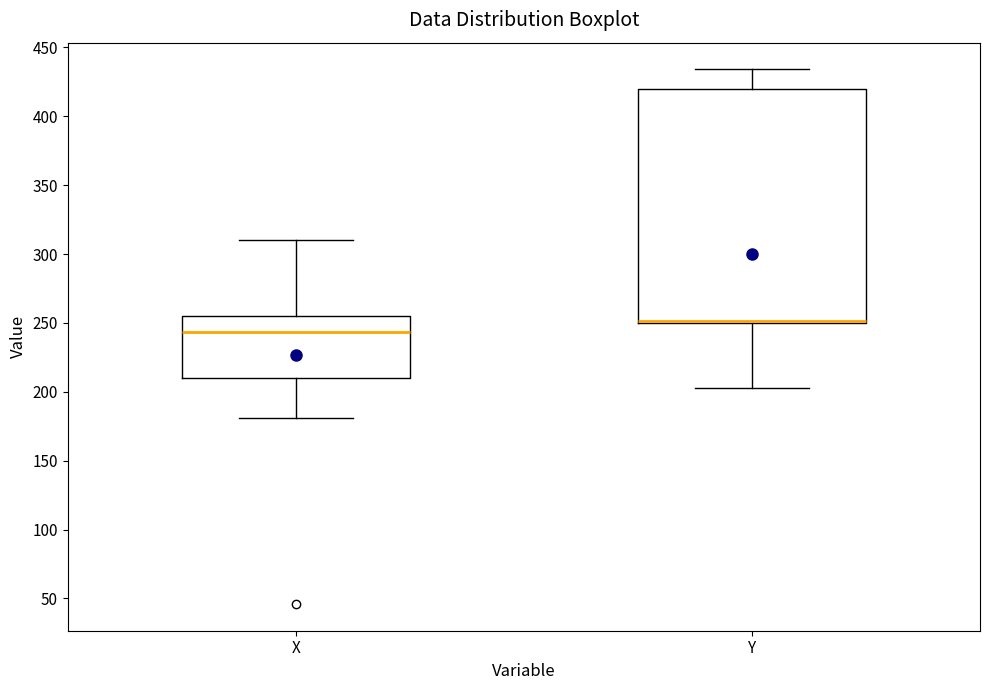

Reading left to right, transcribe this box plot: for each box, give where its median line is, the range the box spans, and where its two whiskers end, as read against the y-axis. The values are not printed on the chart, so give them approximately, as read against the axis.

X: median 245, box 210 to 255, whiskers 180 to 310
Y: median 250 (just above the box's lower edge), box 250 to 420, whiskers 205 to 435